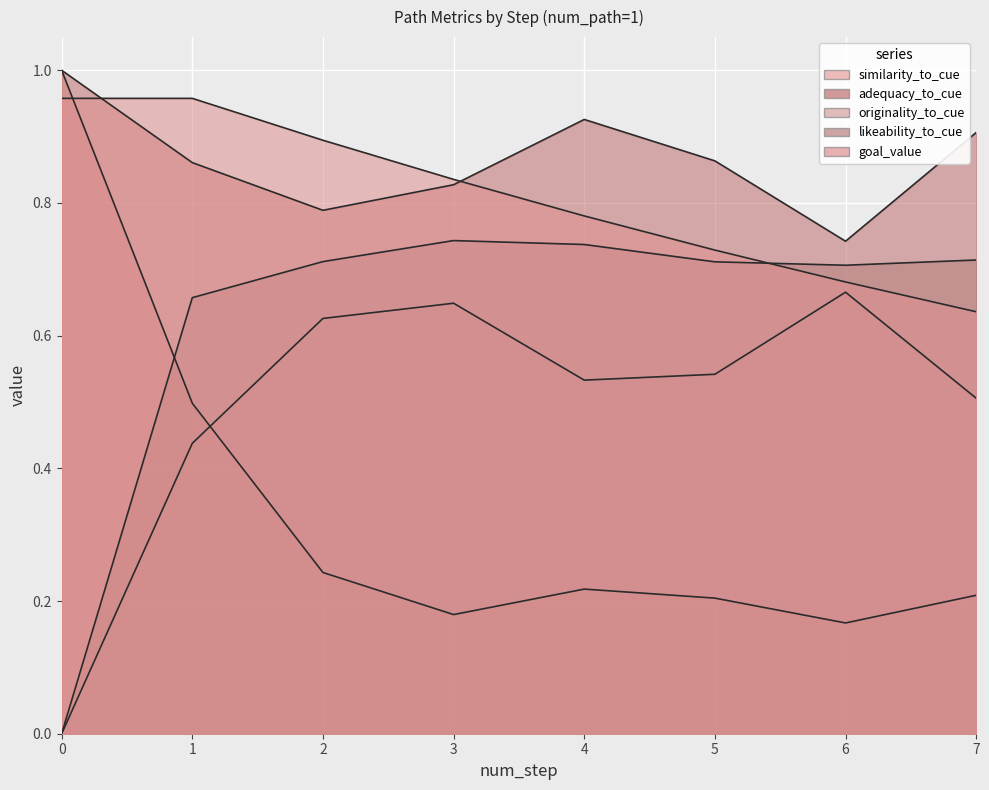

What value does the similarity_to_cue series have at 6?

0.2